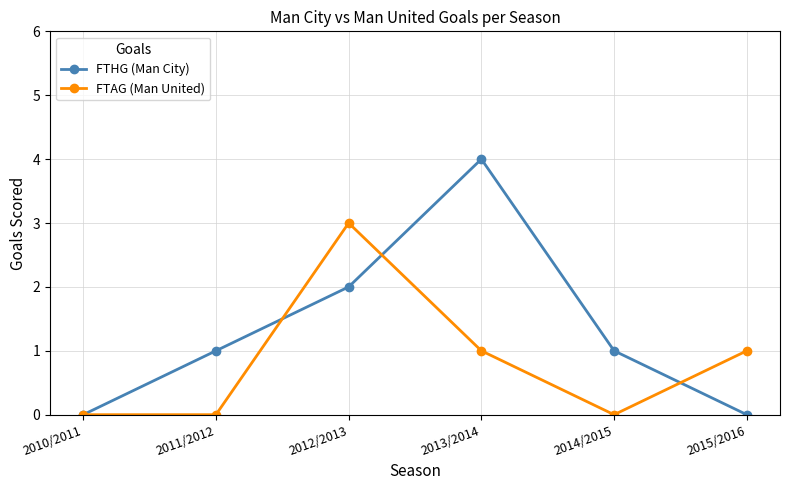

Which series has the largest total across all categories?

FTHG (Man City)